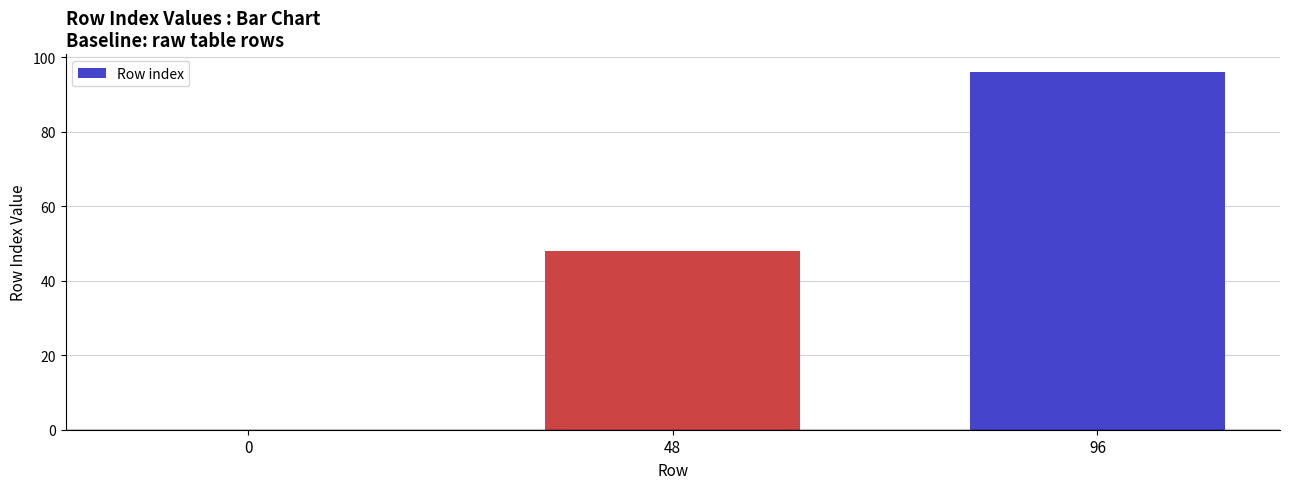

Reading right to left, transcribe all the data shown in this chart.

96=96	48=48	0=0